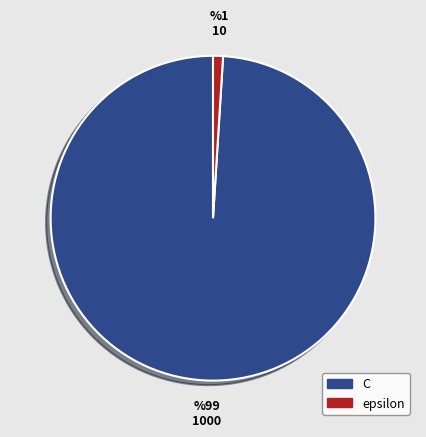

Which category has the smallest portion of the pie?

epsilon